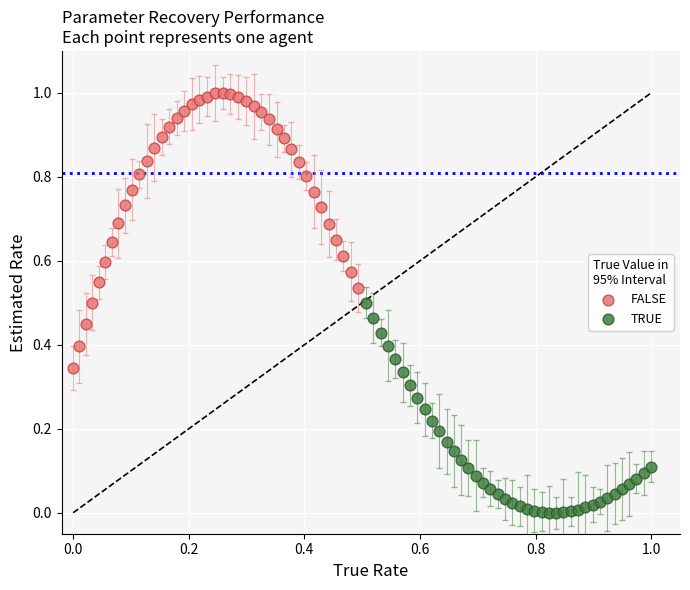

Which series has the largest Y range (max minus min)?

FALSE